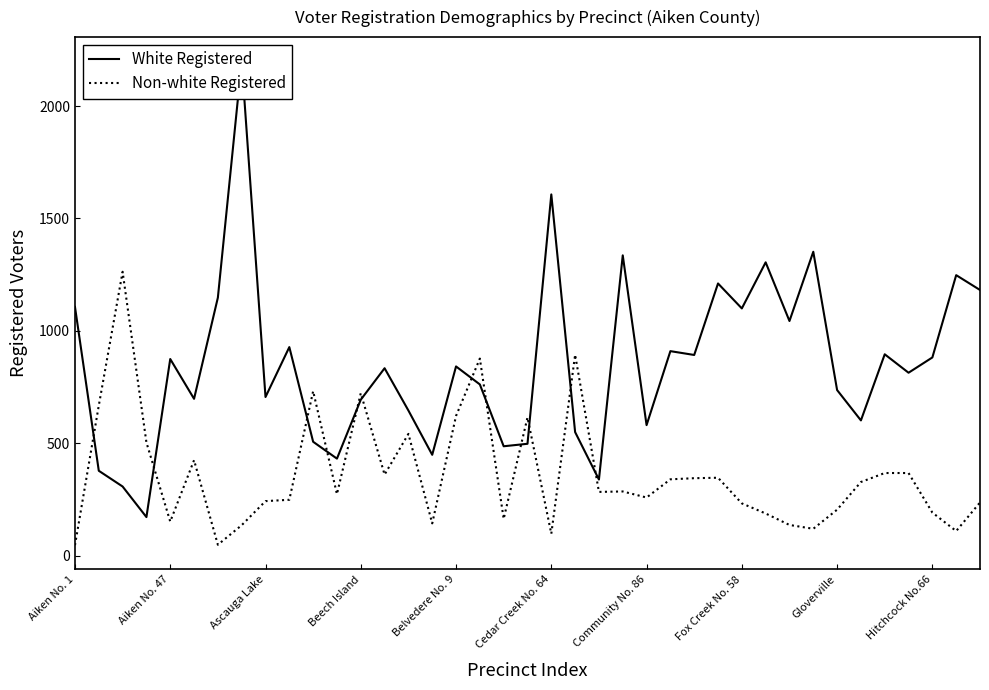

How many intersections are there between White Registered and Non-white Registered?

12